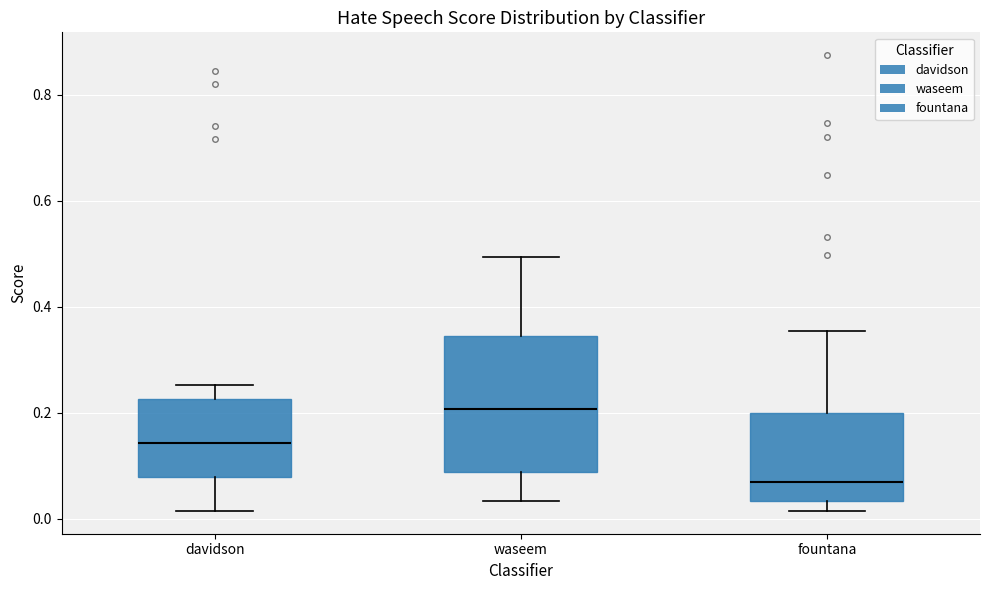

Reading left to right, transcribe this box plot: for each box, give where its median line is, the range the box spans, and where its two whiskers end, as read against the y-axis. The values are not printed on the chart, so give them approximately, as read against the axis.

davidson: median 0.14, box 0.08 to 0.22, whiskers 0.02 to 0.26
waseem: median 0.20, box 0.08 to 0.34, whiskers 0.04 to 0.50
fountana: median 0.08, box 0.04 to 0.20, whiskers 0.02 to 0.36